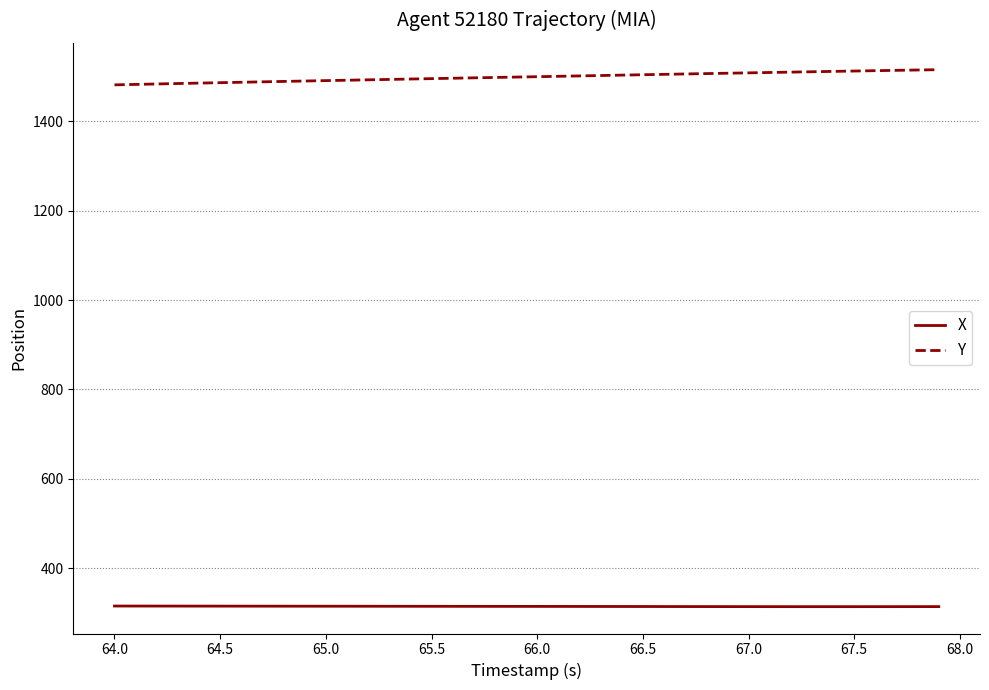

What is the difference between the maximum and minimum values in the Y series?

34.0